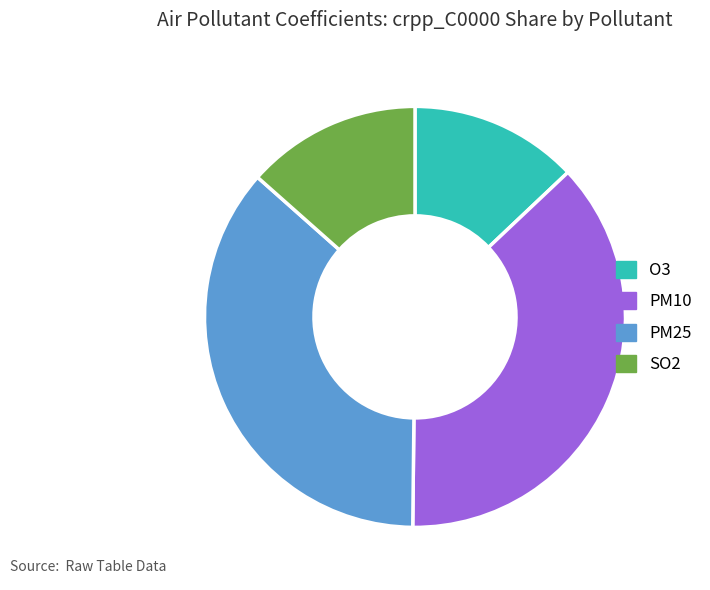

Do SO2 and O3 together represent more than half of the pie?

No